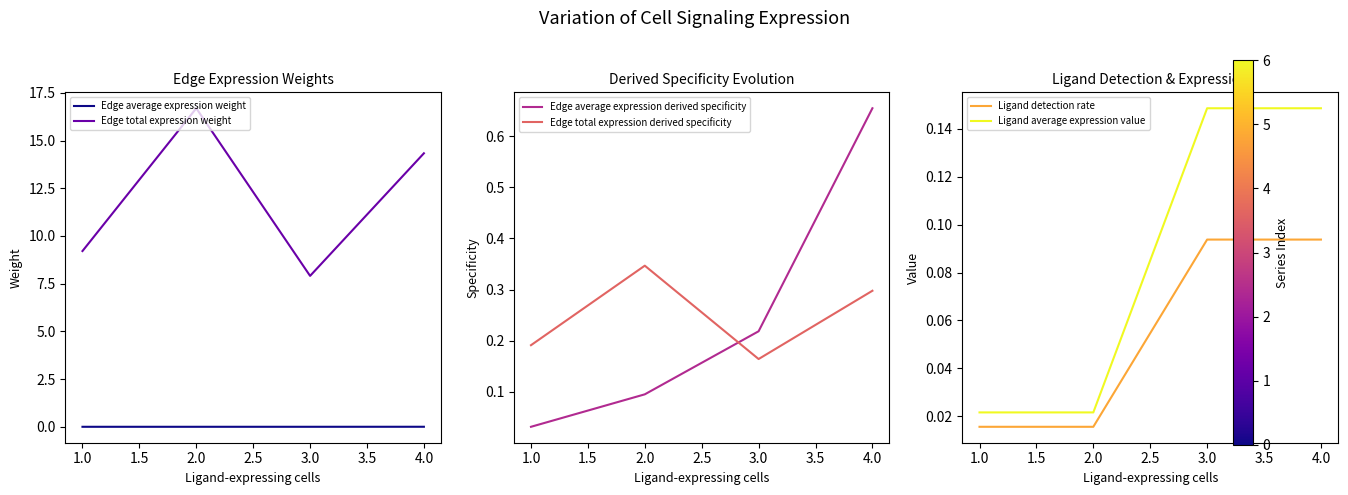

The Edge average expression weight series shows 0.0 at 2.0. True or false?

True